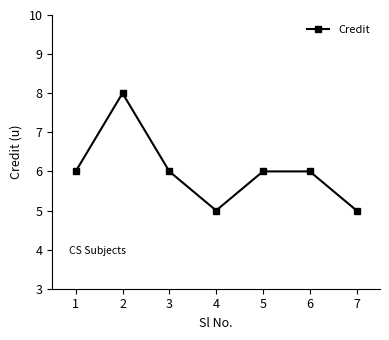

What is the sum of all values?

42